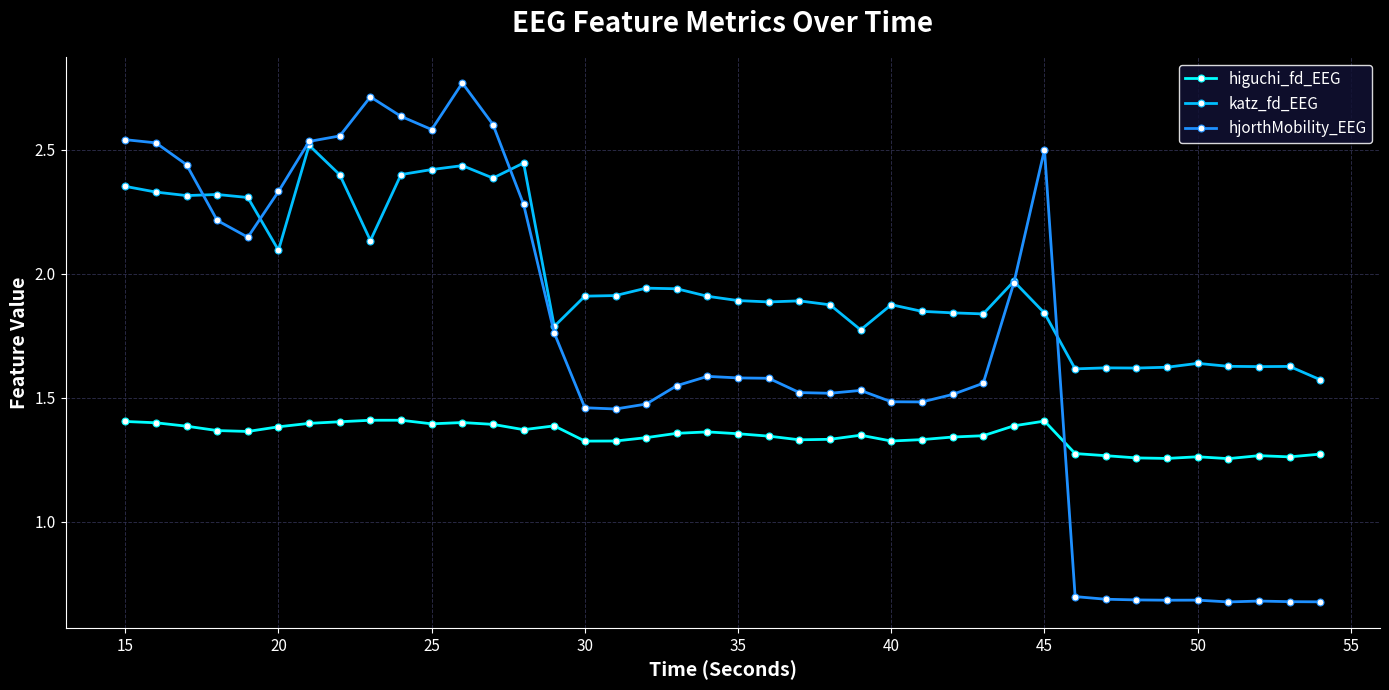

True or false: hjorthMobility_EEG has more than 1 interior local peaks.

True